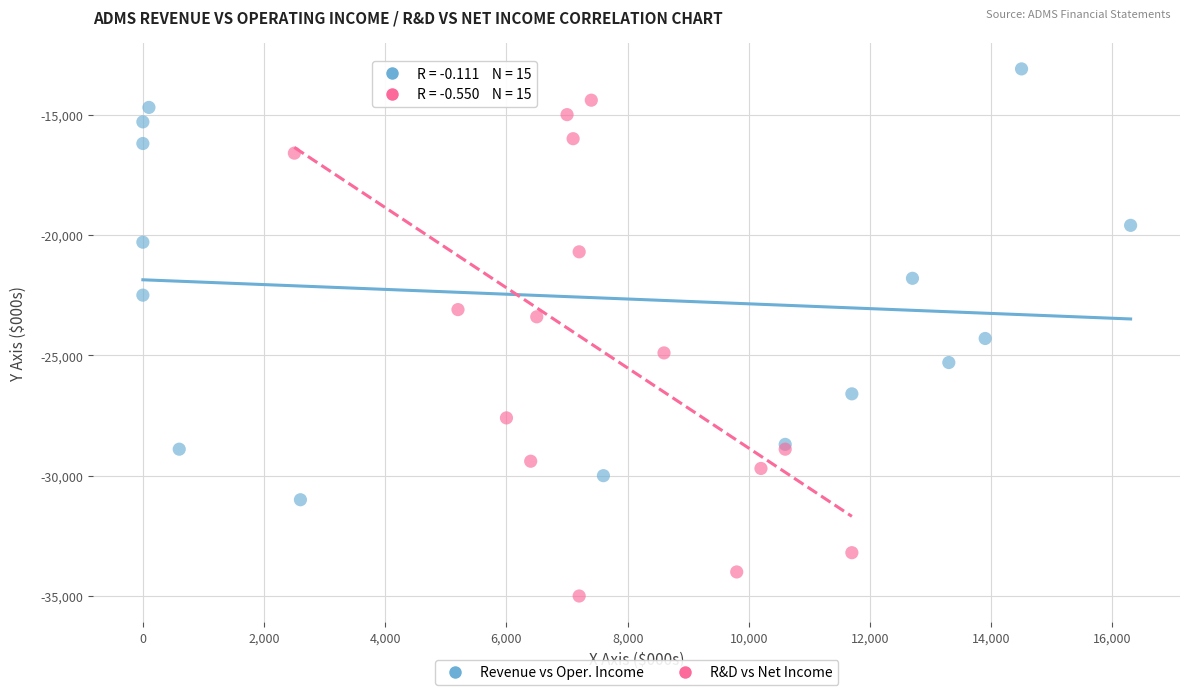

What are all the series names shown in the legend?

Revenue vs Oper. Income, R&D vs Net Income